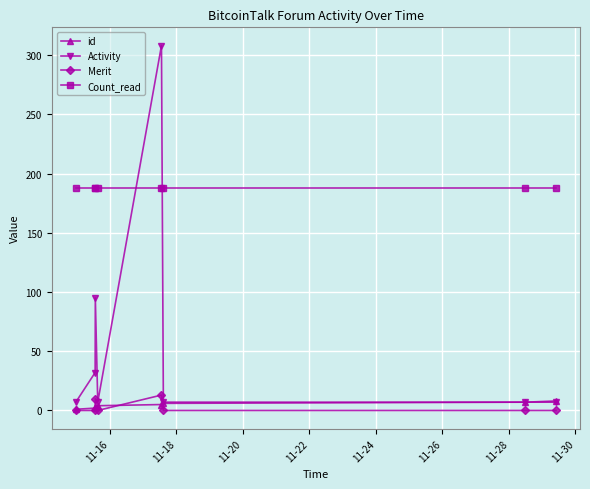

Which series has the largest total across all categories?

Count_read